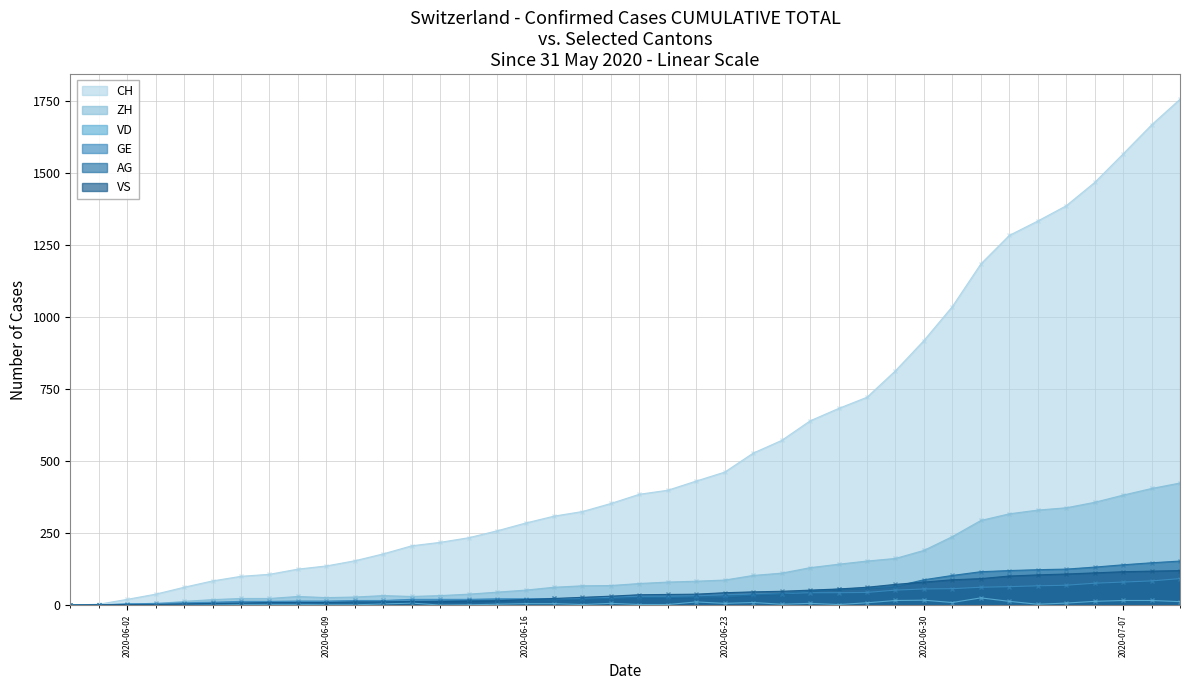

What is the highest value of the CH series?

1757